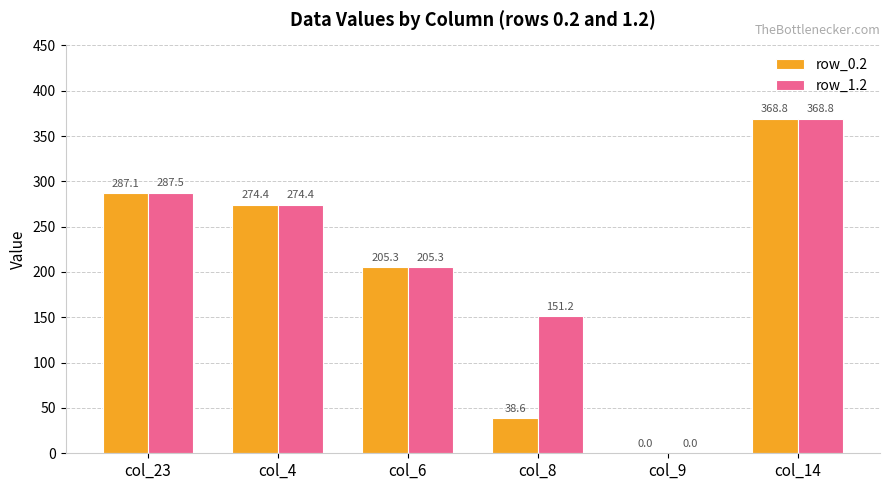

At which category is the sum across all series the highest?

col_14